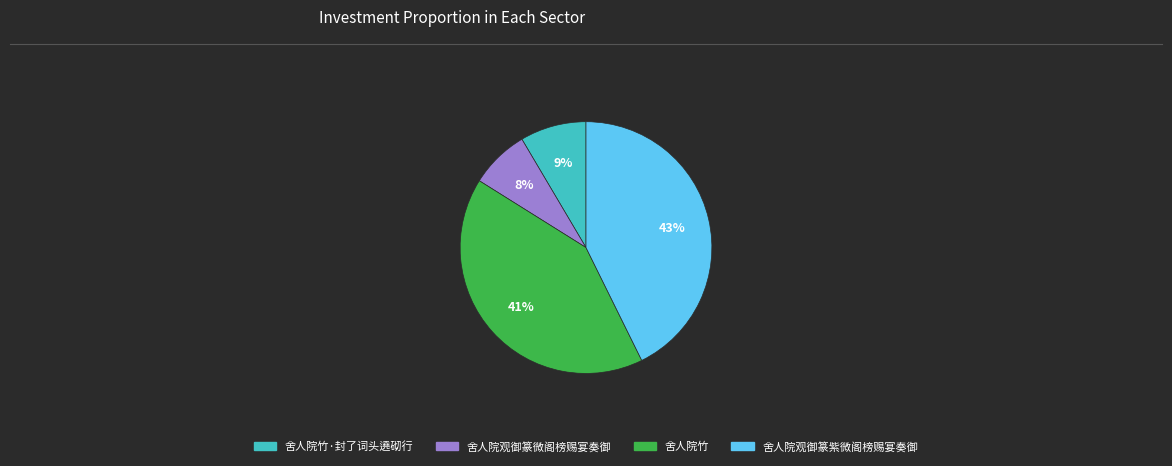

Rank the categories by value from highest to lowest.

舍人院观御篆紫微阁榜赐宴奏御, 舍人院竹, 舍人院竹·封了词头遶砌行, 舍人院观御篆微阁榜赐宴奏御